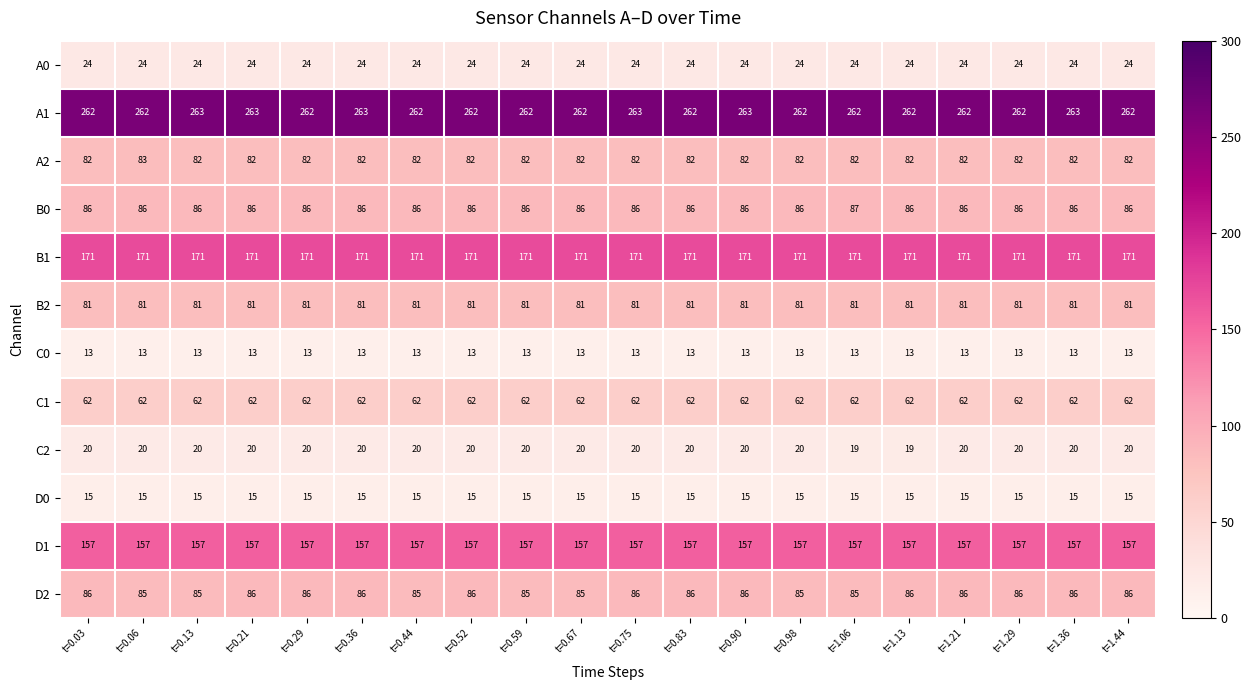

The D2 series shows 85 at t=0.06. True or false?

True